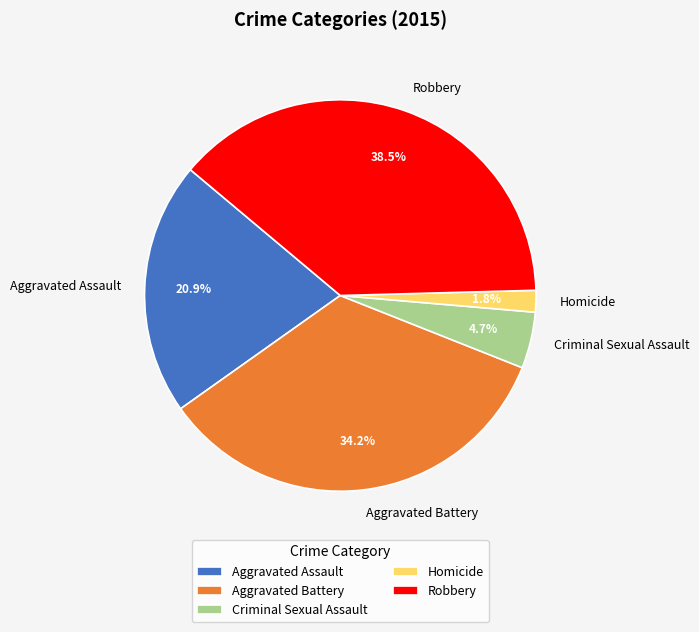

Which slice is the smallest?

Homicide